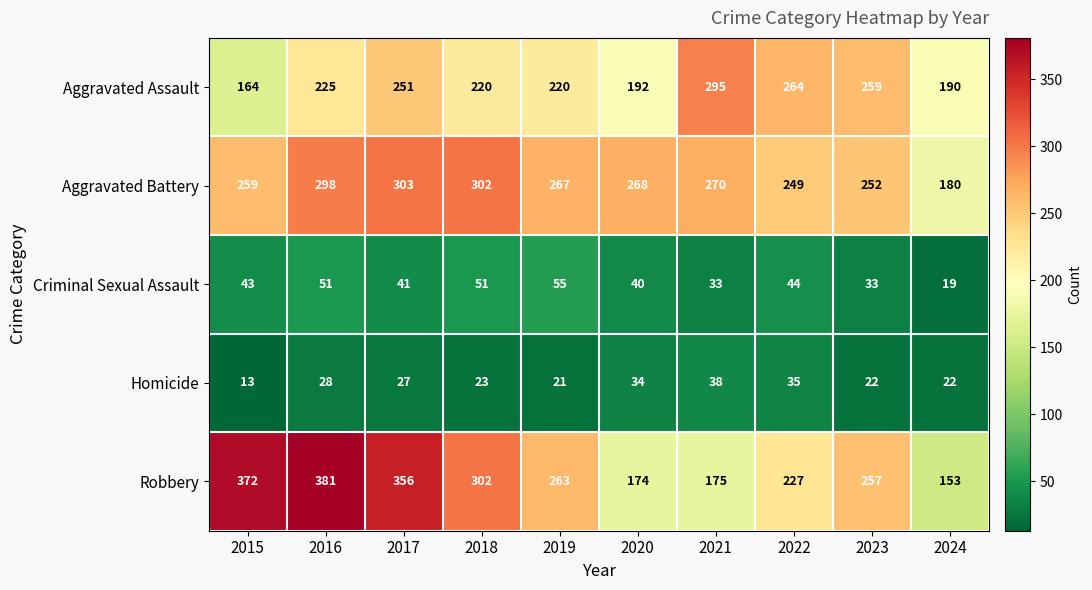

Which label corresponds to the smallest value in the chart?

2015